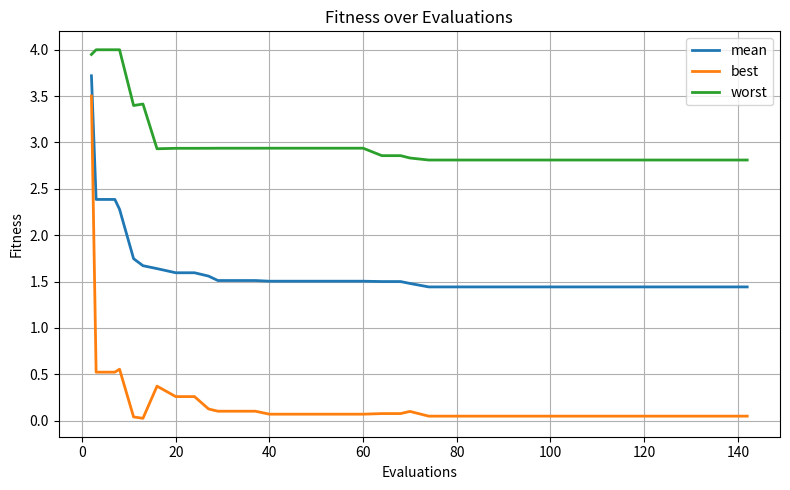

True or false: best and mean intersect in this chart.

False